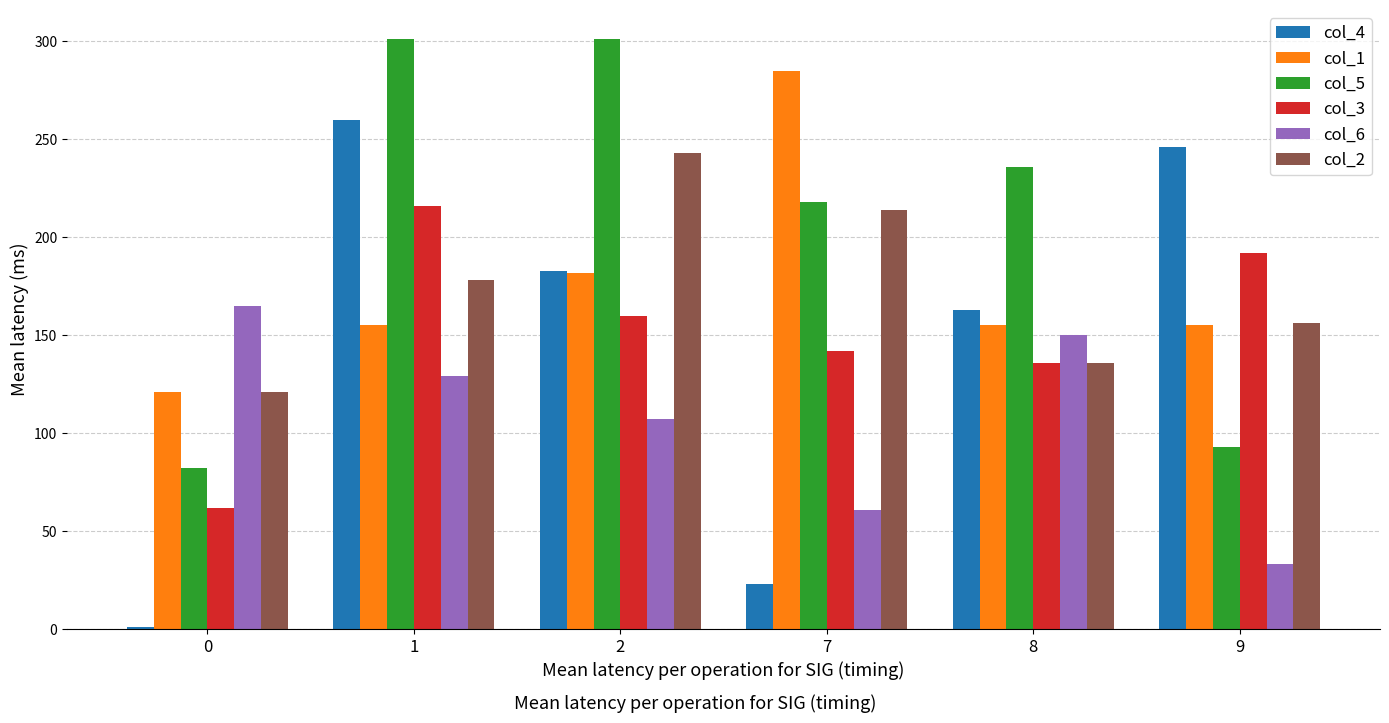

Reading left to right, what are all the values shown in this chart?

col_4: 1	260	183	23	163	246
col_1: 121	155	182	285	155	155
col_5: 82	301	301	218	236	93
col_3: 62	216	160	142	136	192
col_6: 165	129	107	61	150	33
col_2: 121	178	243	214	136	156